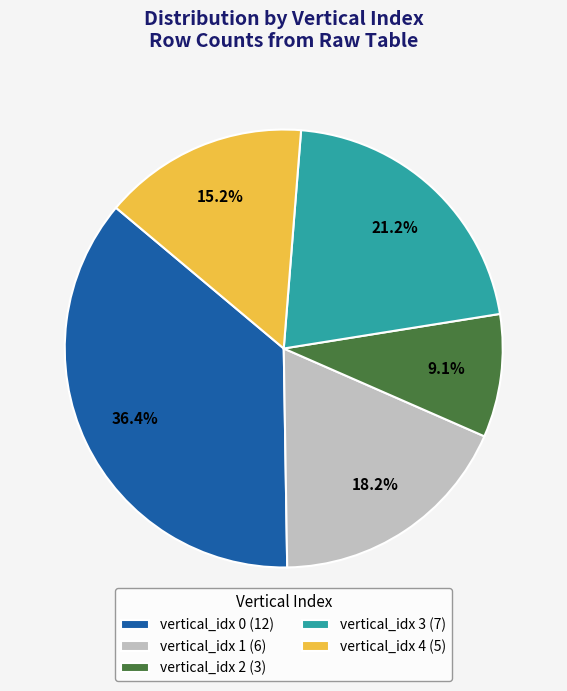

Between vertical_idx 2 (3) and vertical_idx 1 (6), which is larger?

vertical_idx 1 (6)